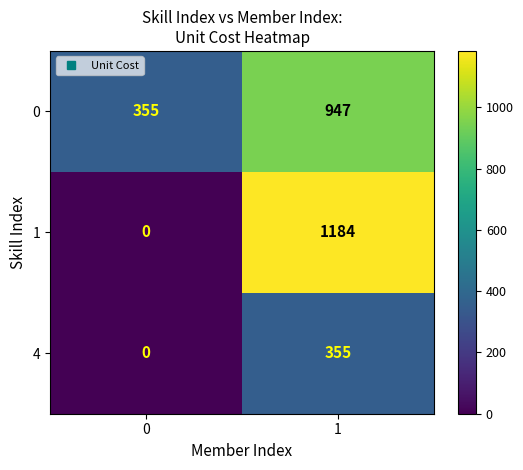

True or false: 0 has a value of 1524 at 1.

False